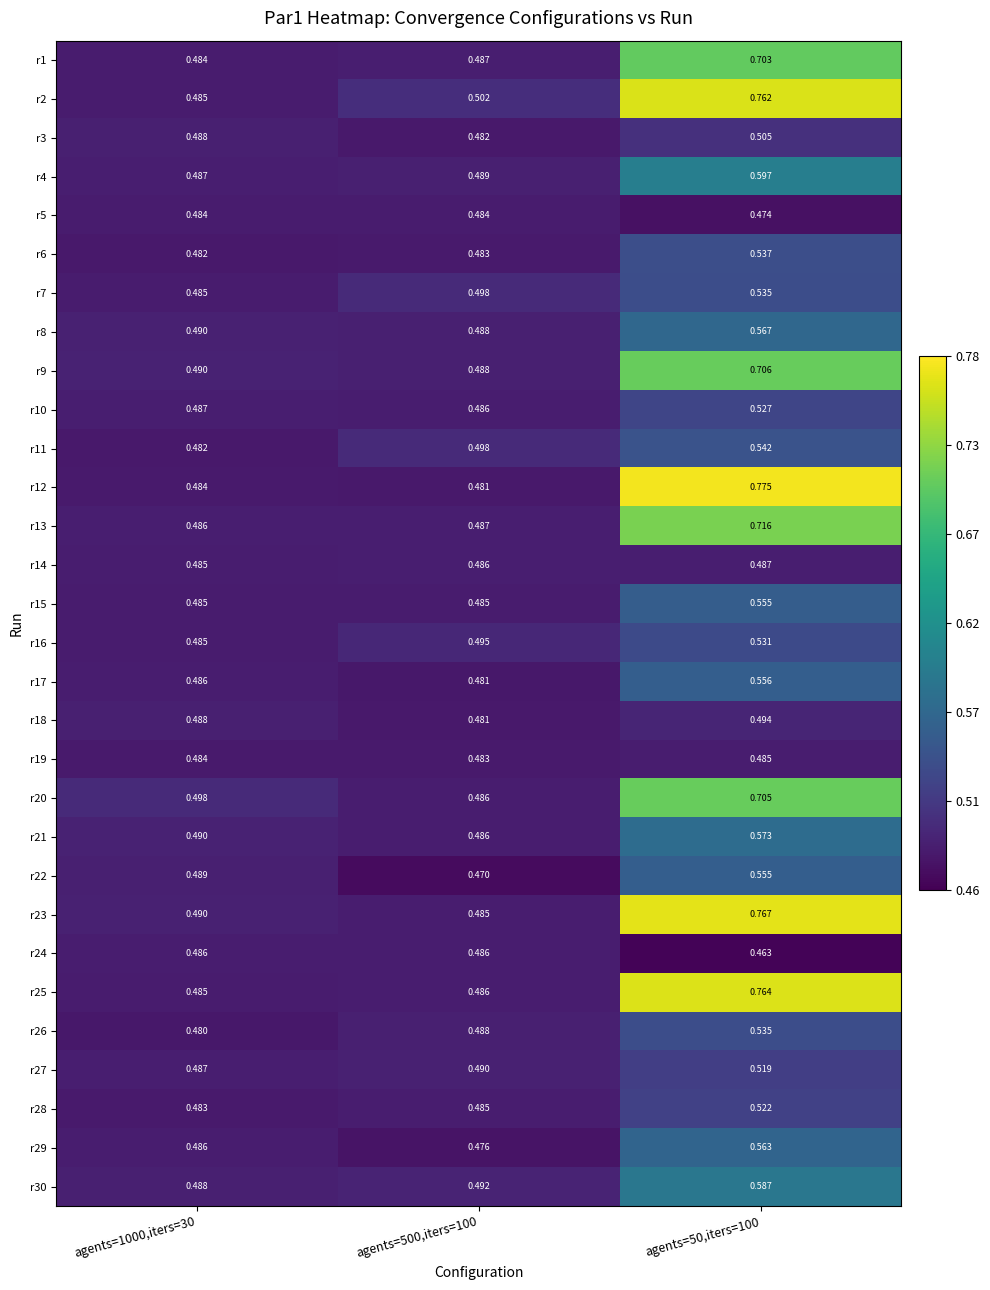

Is the value of r29 at agents=1000,iters=30 greater than the value of r11 at agents=50,iters=100?

No